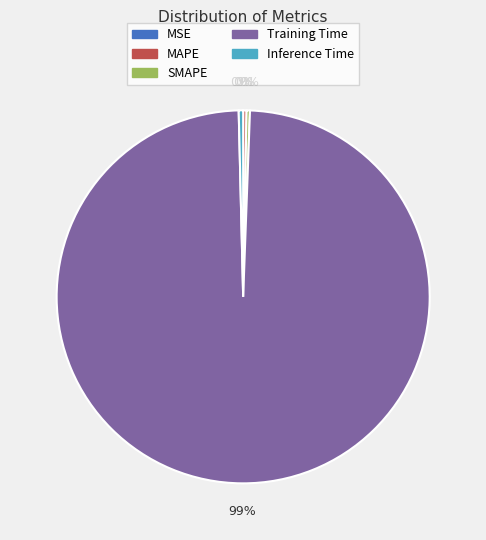

Is the sum of Inference Time and SMAPE greater than half?

No